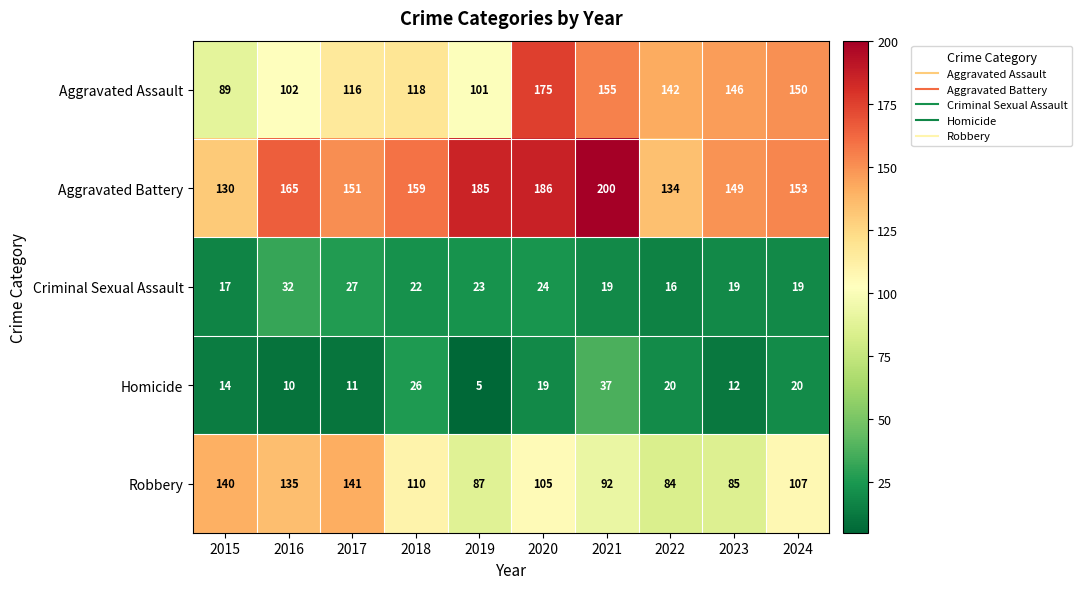

How many series are shown in this chart?

5